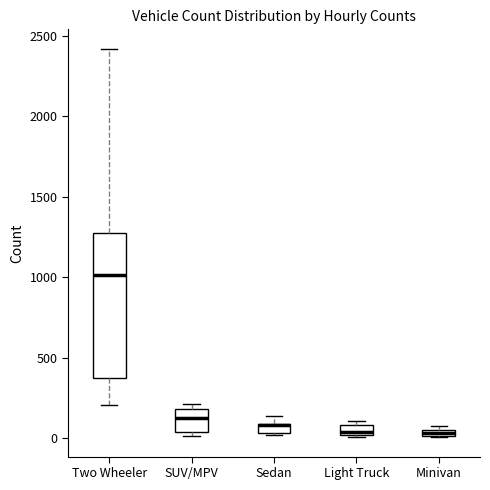

Where is the lower edge of the box for Sedan on the y-axis? The values are not printed on the chart, so give them approximately, as read against the axis.

50